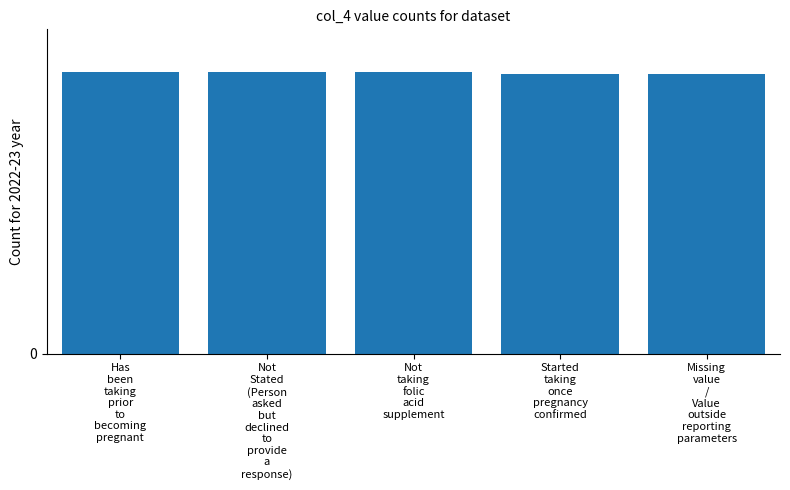

Are the bars horizontal?

No